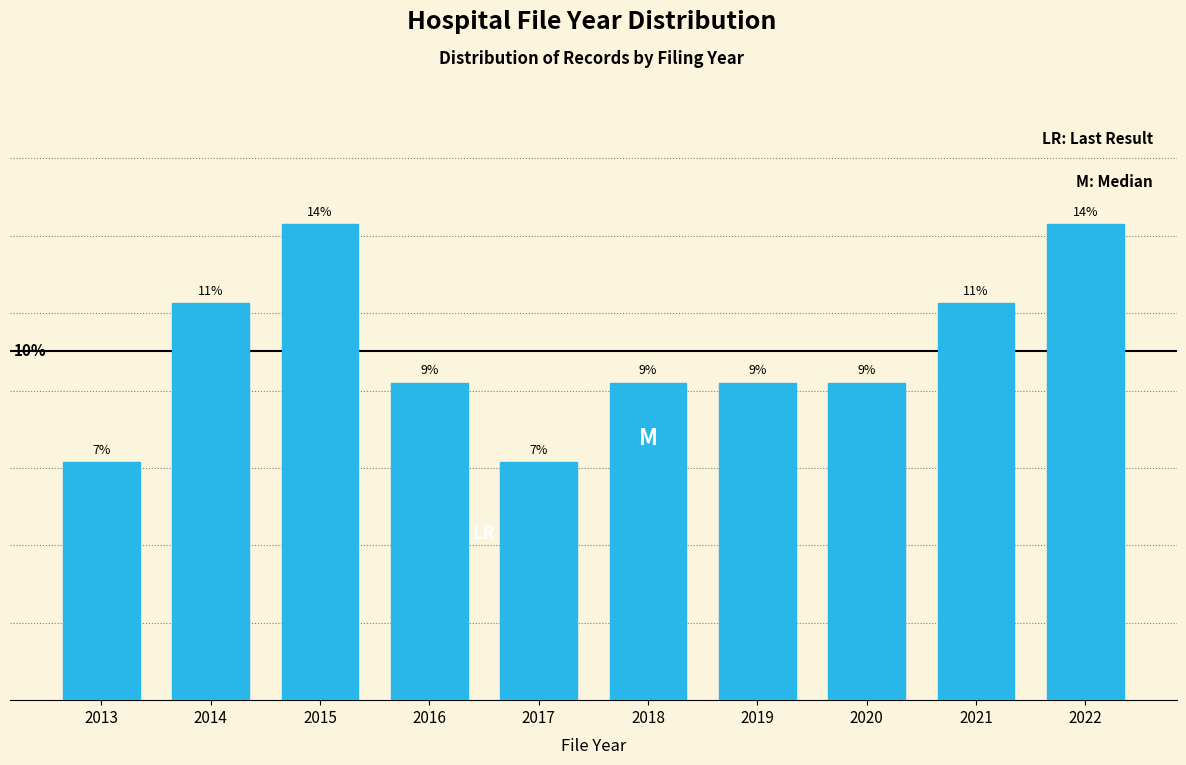

Are the bars horizontal?

No